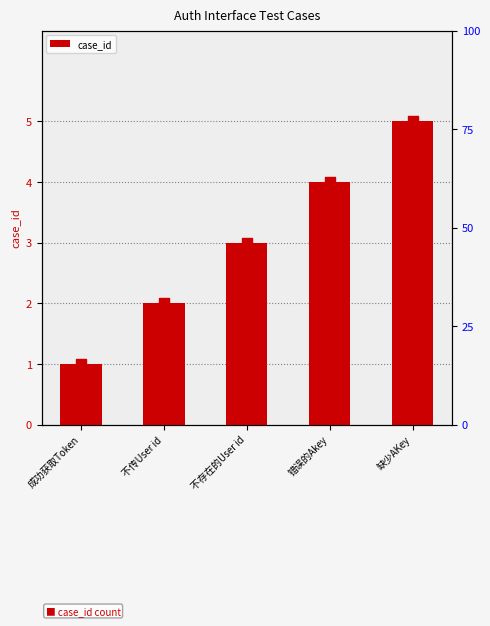

What is the change in value from 错误的Akey to 缺少AKey?

+1